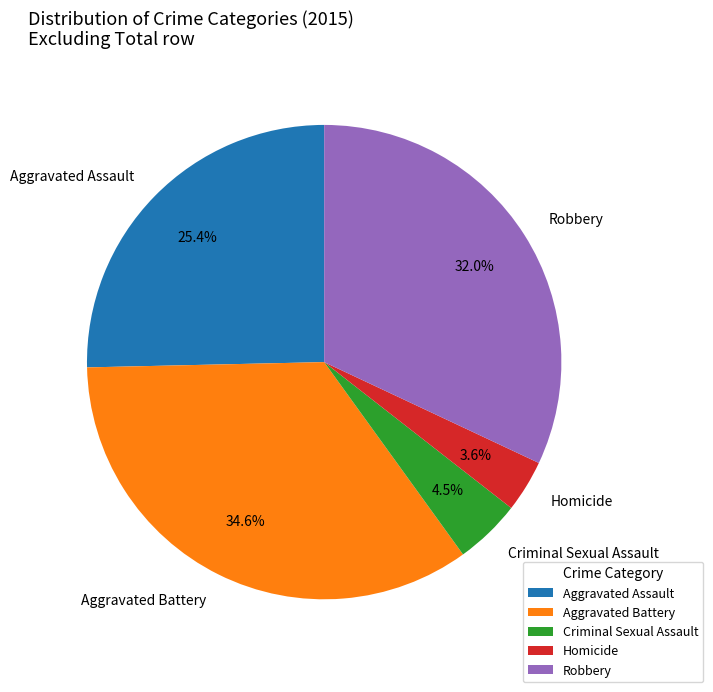

To the nearest percent, what is the average slice percentage?

20%